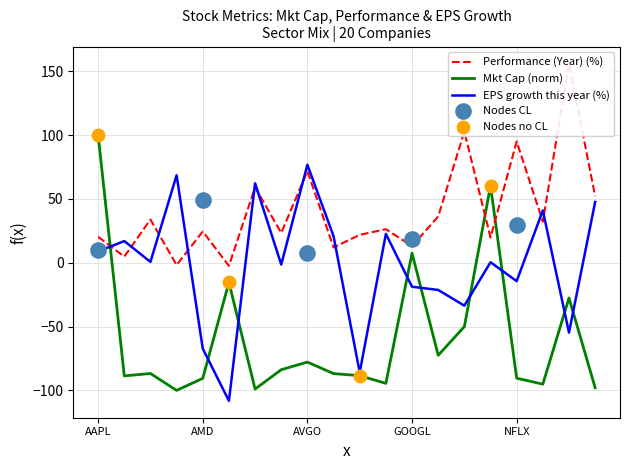

Which series contains the highest Y value?

Performance (Year) (%)